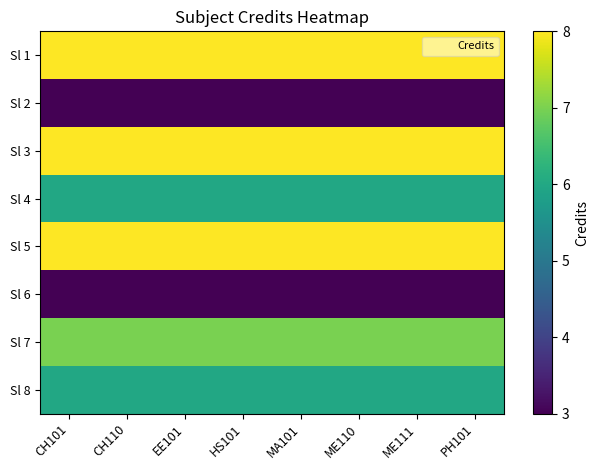

Which series has the widest spread of values?

Sl 1